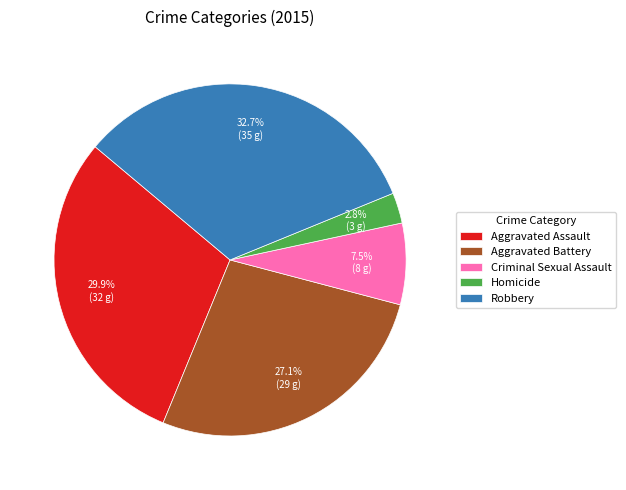

Does any single category account for the majority?

No